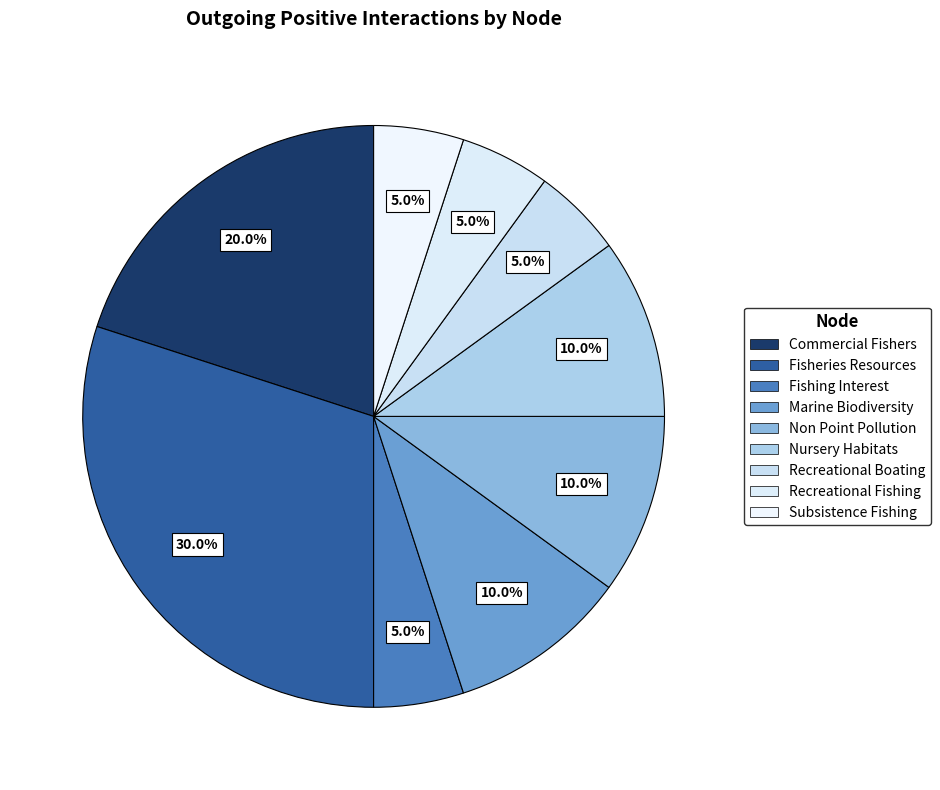

What percentage is NOT represented by Recreational Fishing?

95.0%